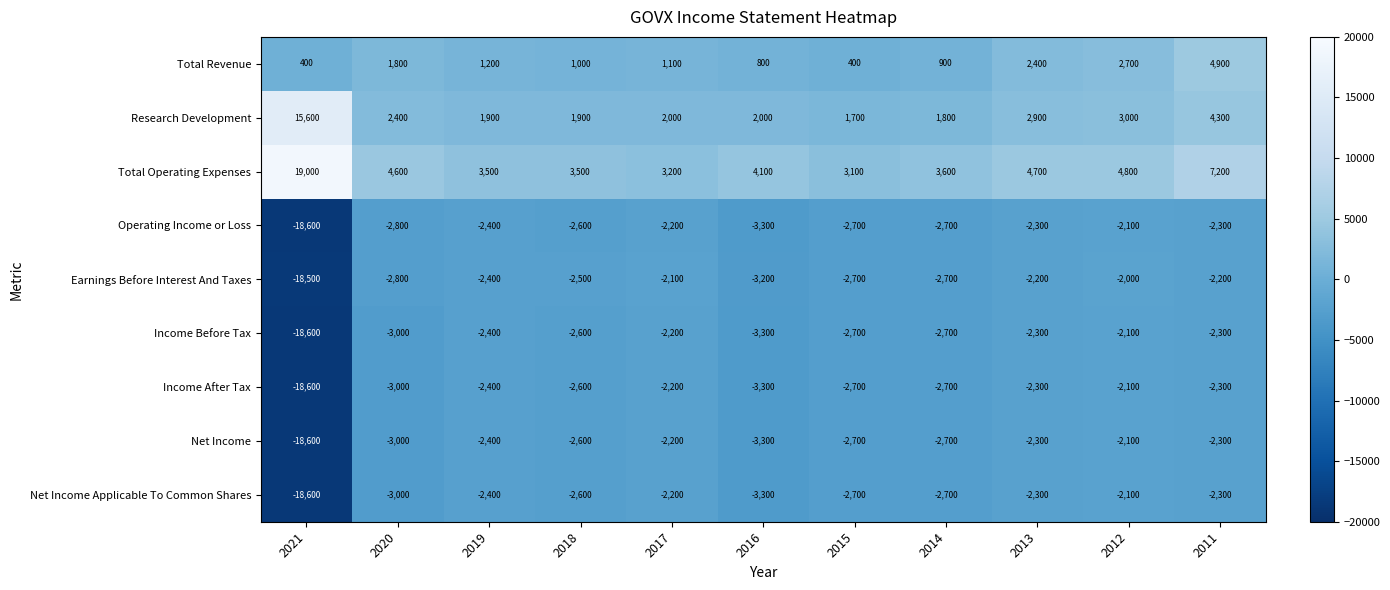

What is the average value of the Net Income series?

-4018